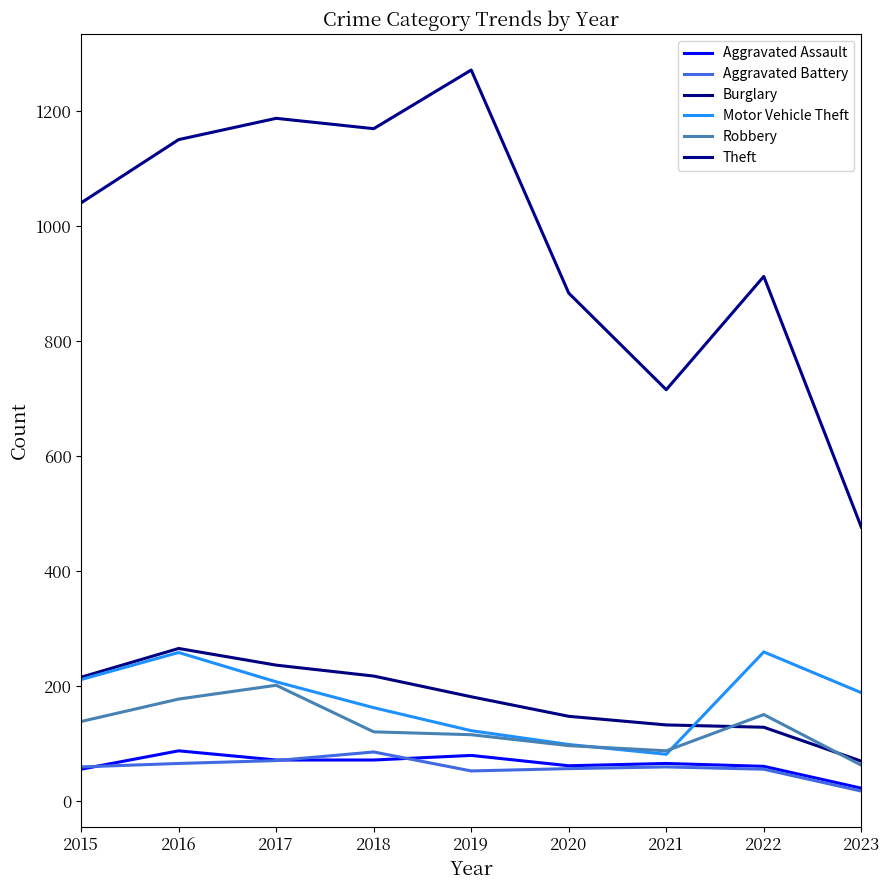

Reading left to right, list all the values displayed in this chart.

Aggravated Assault: 56	88	72	72	80	62	66	61	23
Aggravated Battery: 60	66	71	86	53	57	60	56	18
Burglary: 216	266	237	218	182	148	133	129	70
Motor Vehicle Theft: 212	259	208	163	123	99	82	260	189
Robbery: 139	178	202	121	116	97	88	151	63
Theft: 1041	1151	1188	1170	1272	884	716	913	477